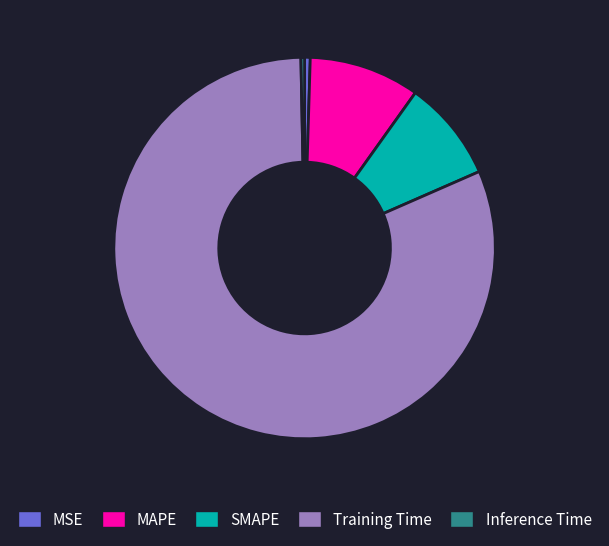

True or false: SMAPE accounts for 21% of the total.

False